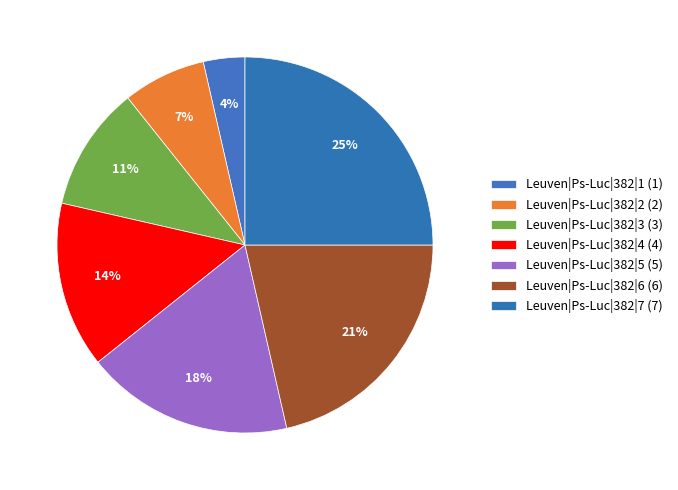

How many segments does this pie chart have?

7